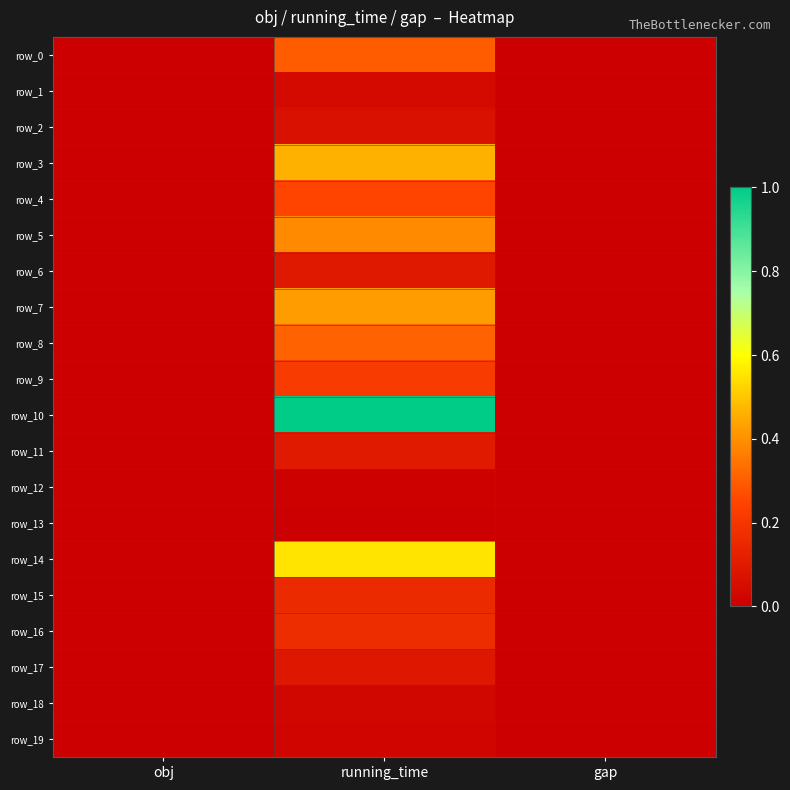

Which category has the highest value in the row_1 series?

running_time